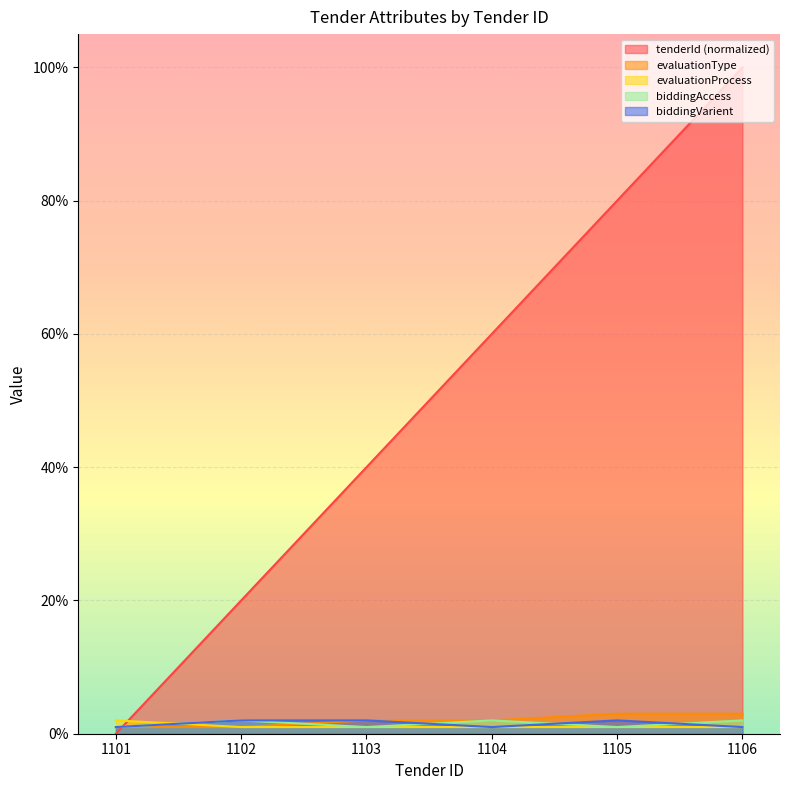

How many lines are shown in the chart?

5